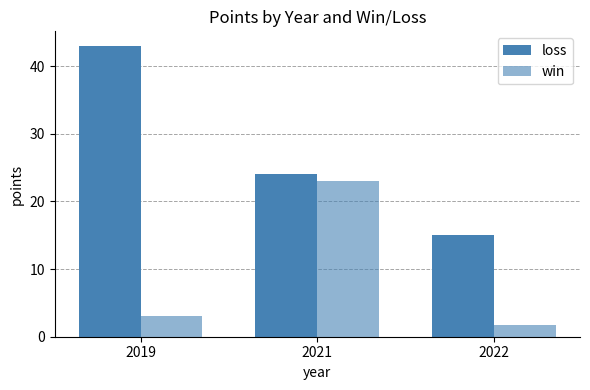

What is the spread (max minus min) of values at 2019?

40.0